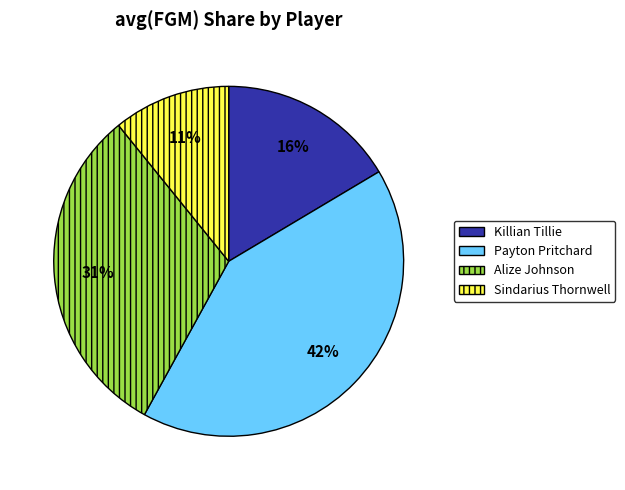

Combined, do Sindarius Thornwell and Payton Pritchard account for over 50%?

Yes